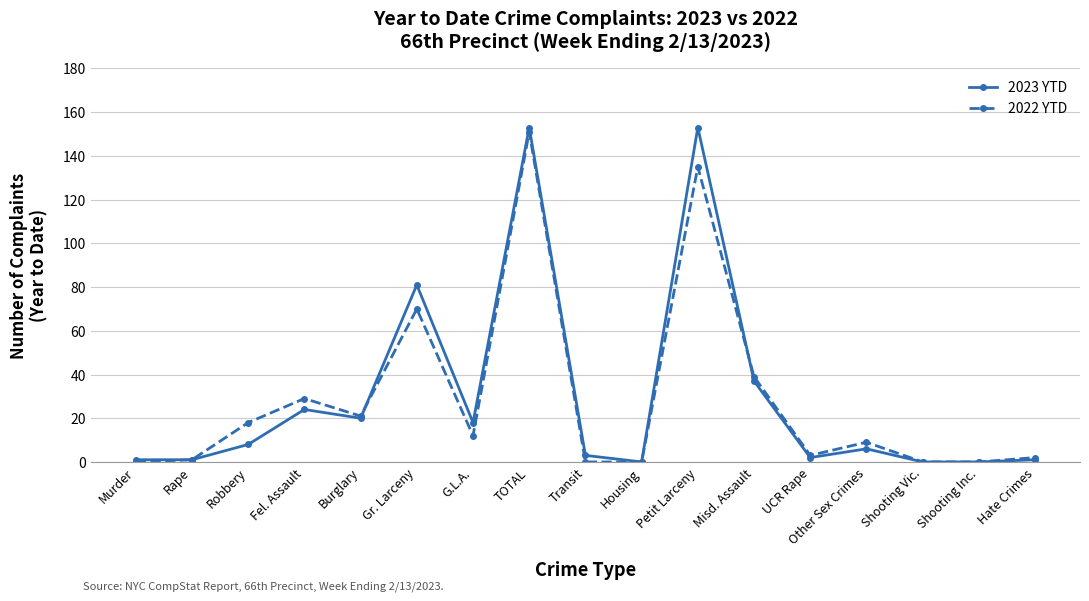

How many lines are shown in the chart?

2